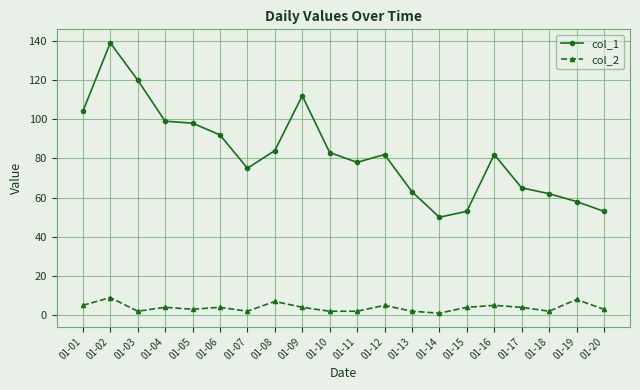

What is the maximum value shown in the chart?

139